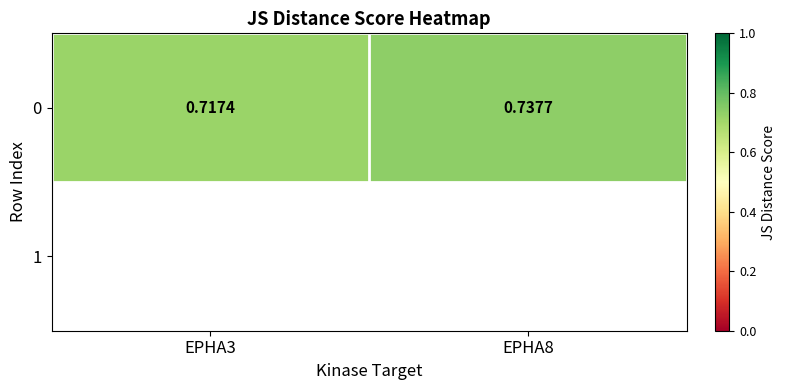

How many values are between 0 and 1?

2